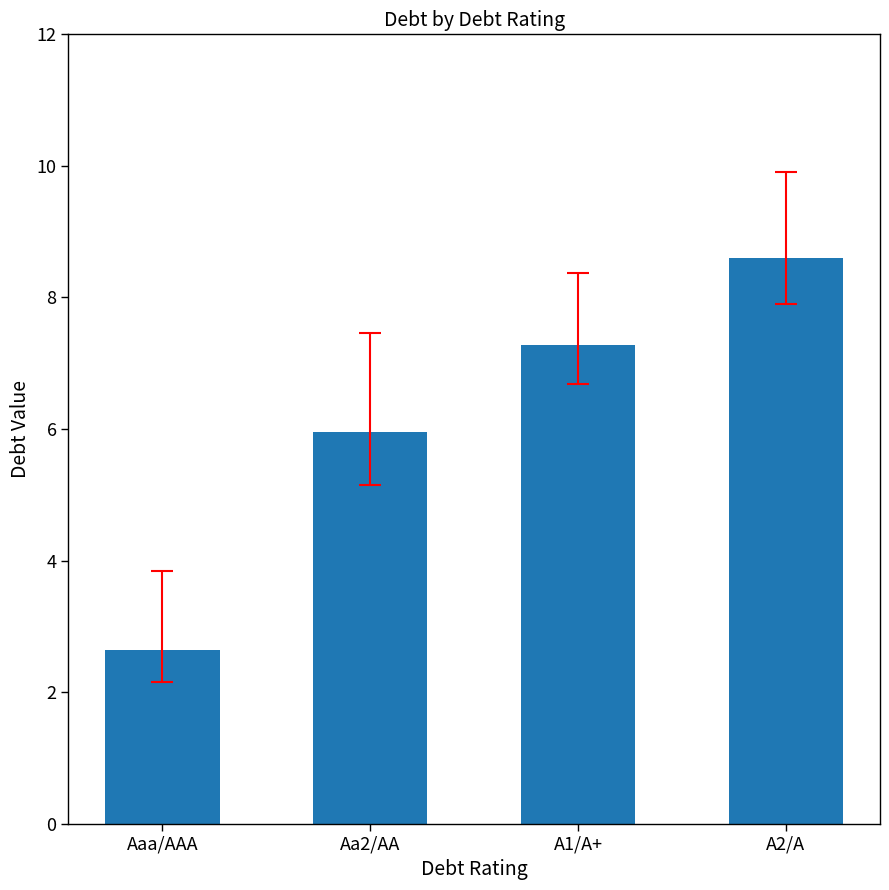

What is the smallest value displayed?

2.6